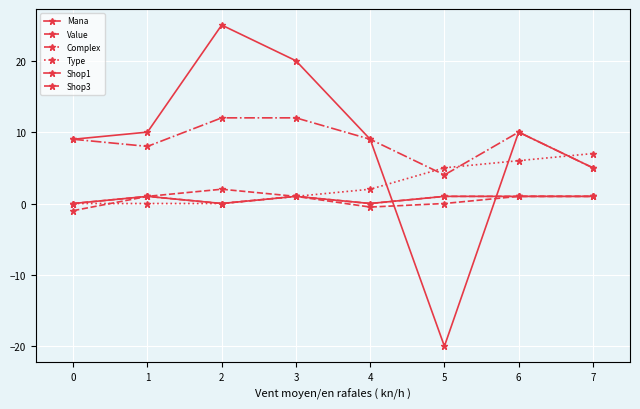

What is the sum of the Shop3 values at 0 and 5?

1.0